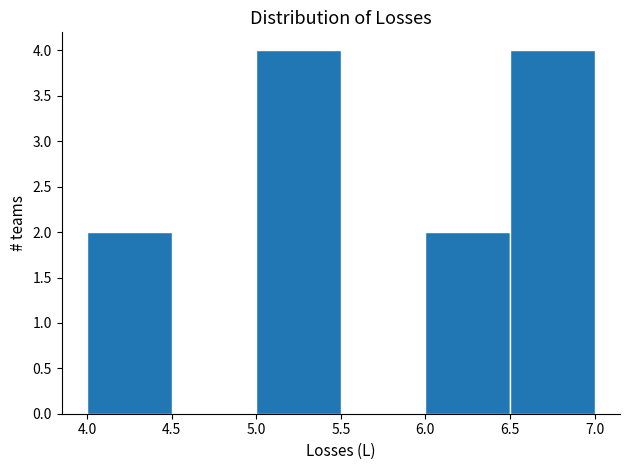

Reading left to right, list every bar in this chart as the range it spans on the x-axis followed by its height. The values are not printed on the chart, so give them approximately, as read against the axis.

4.0 to 4.5: 2
4.5 to 5.0: 0
5.0 to 5.5: 4
5.5 to 6.0: 0
6.0 to 6.5: 2
6.5 to 7.0: 4